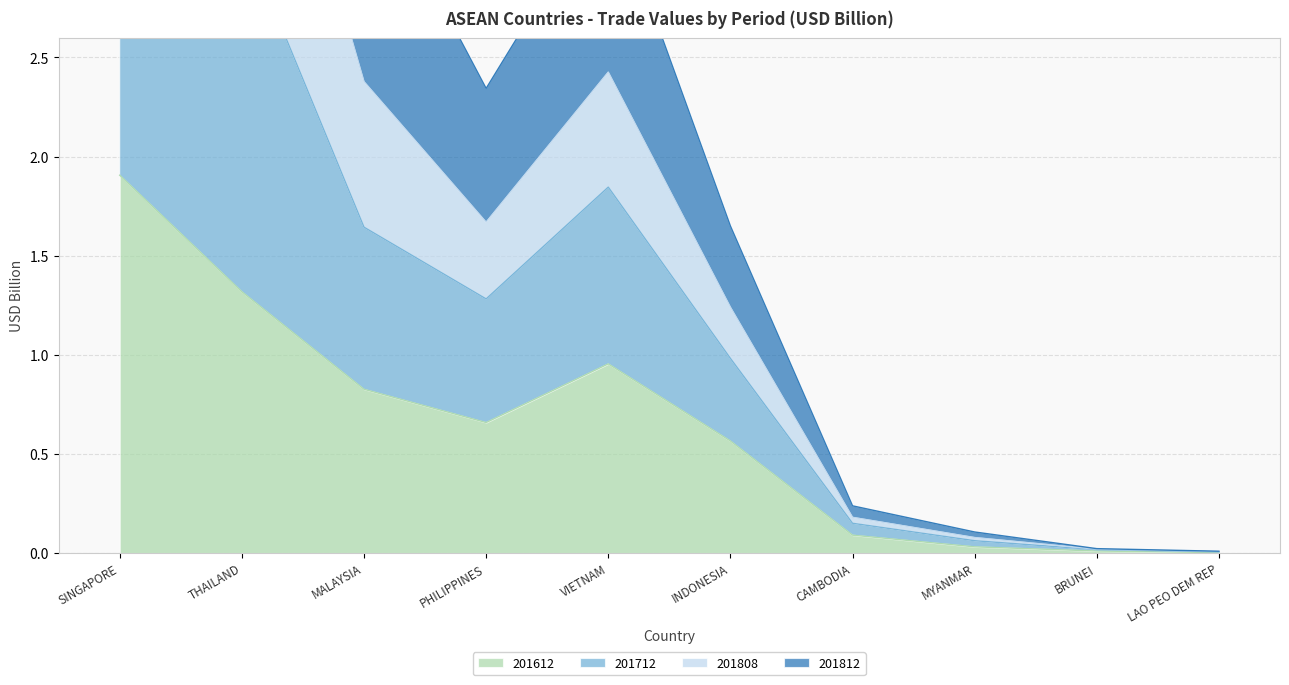

The value of 201612 at LAO PEO DEM REP is 0.0. True or false?

True